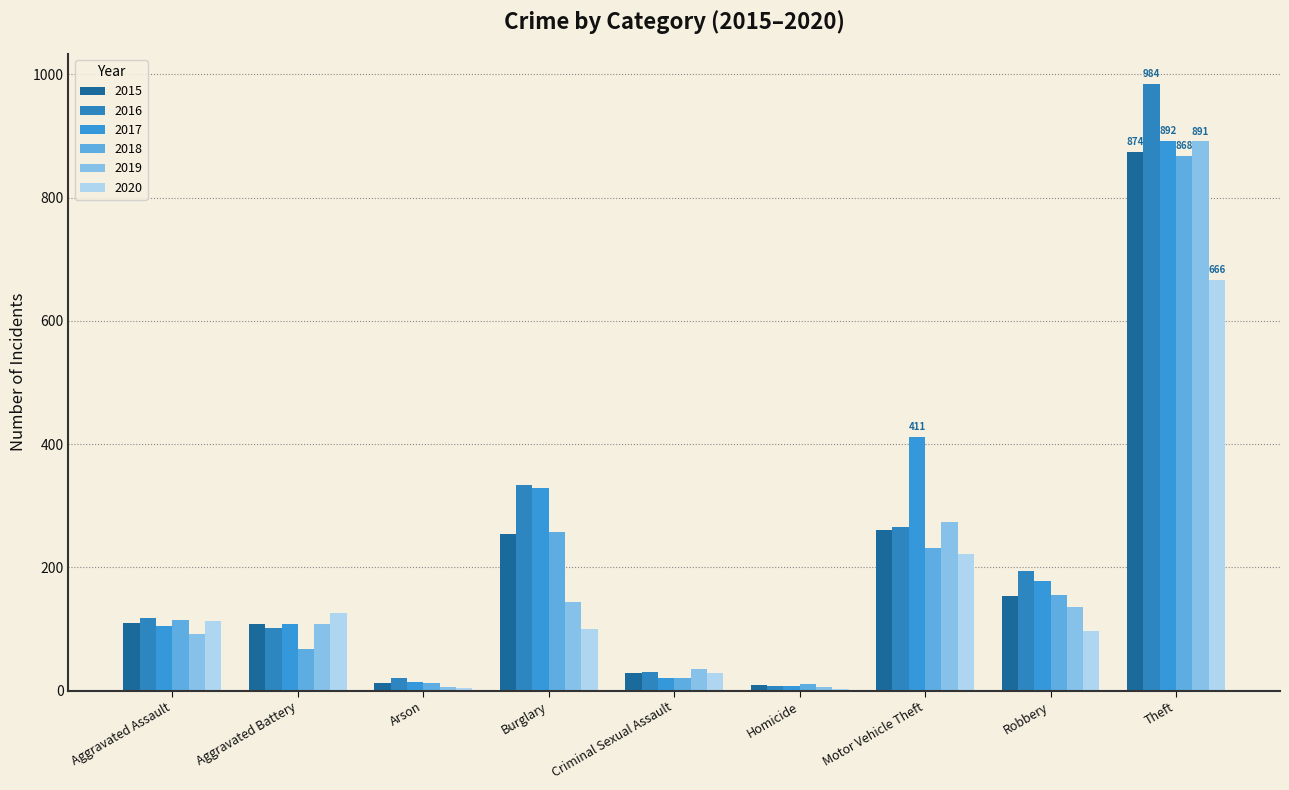

At how many categories does at least one series exceed 215?

3